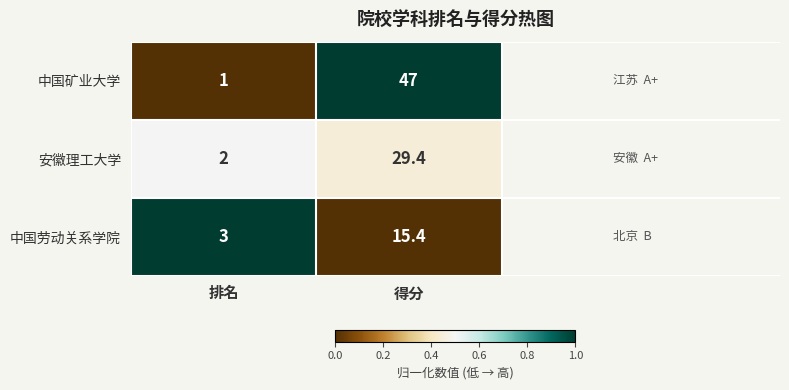

What is the minimum value for 中国劳动关系学院?

3.0